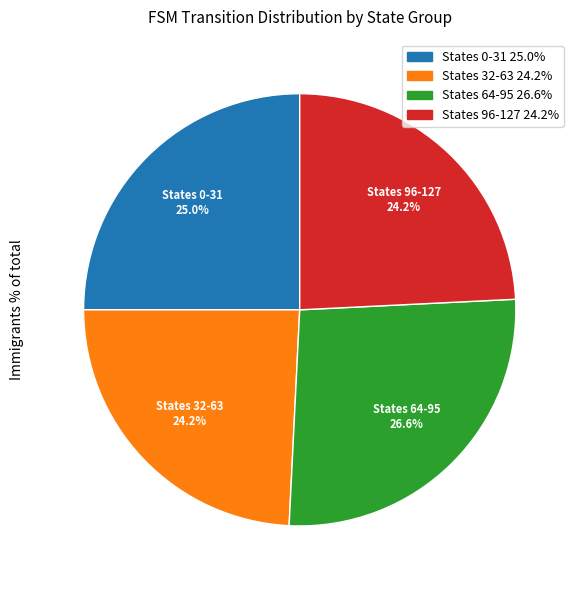

Is there a majority slice in this chart?

No